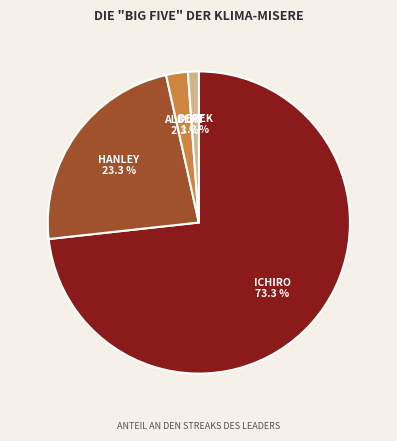

Is there any slice that represents more than half of the pie?

Yes